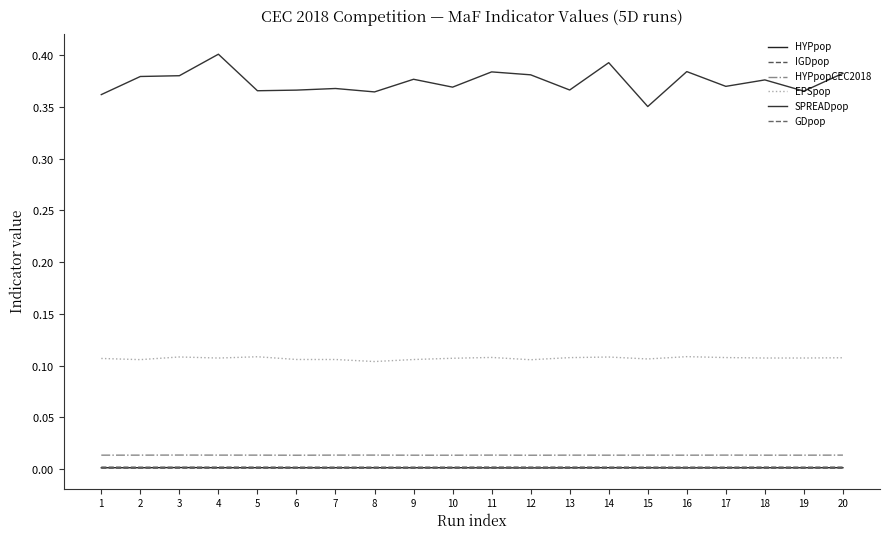

Does the chart display data point markers on the line(s)?

No